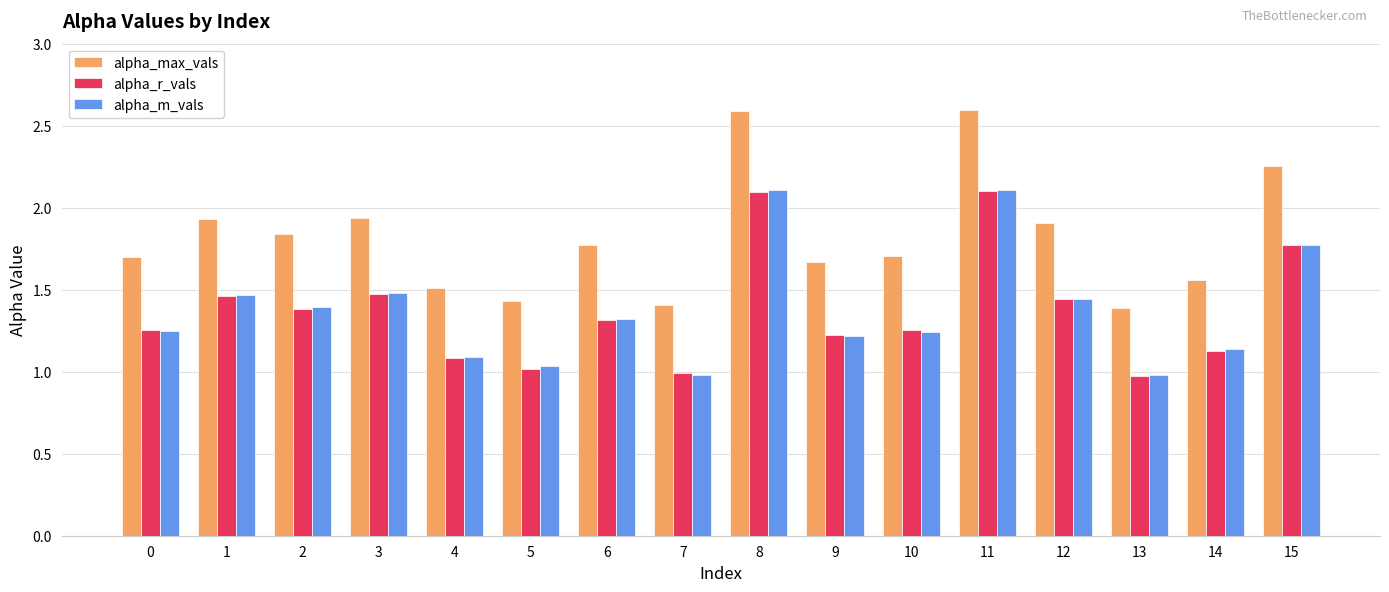

Is it true that alpha_r_vals equals 1.1 at 4?

True